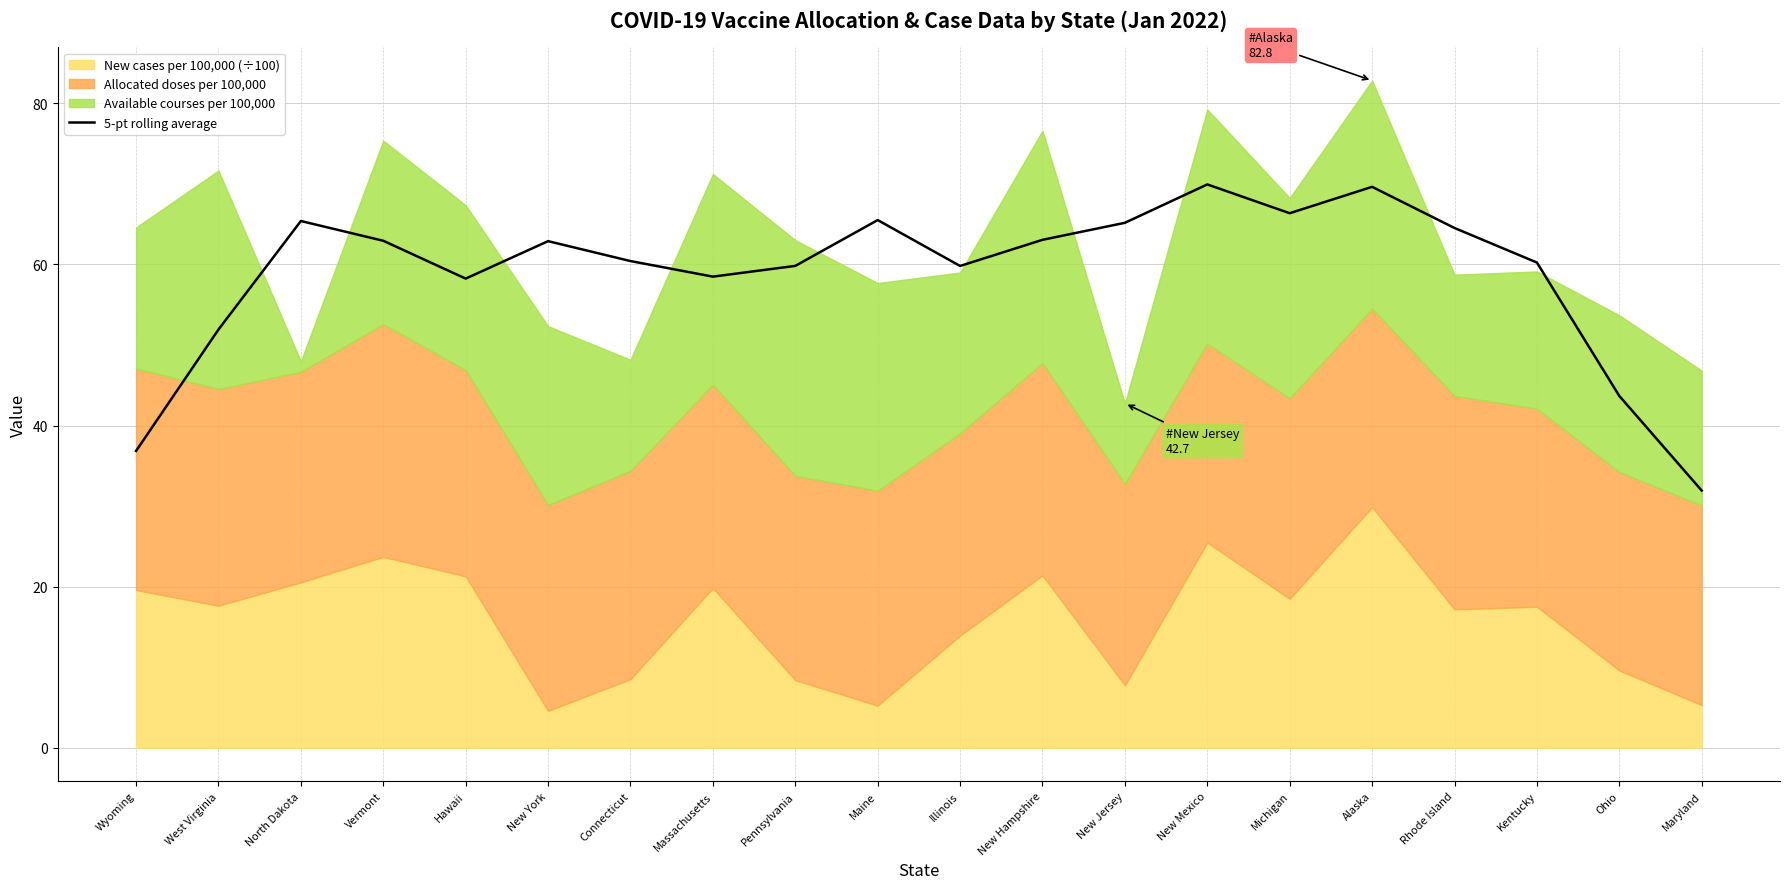

What is the label of the 1st point from the left?

Wyoming